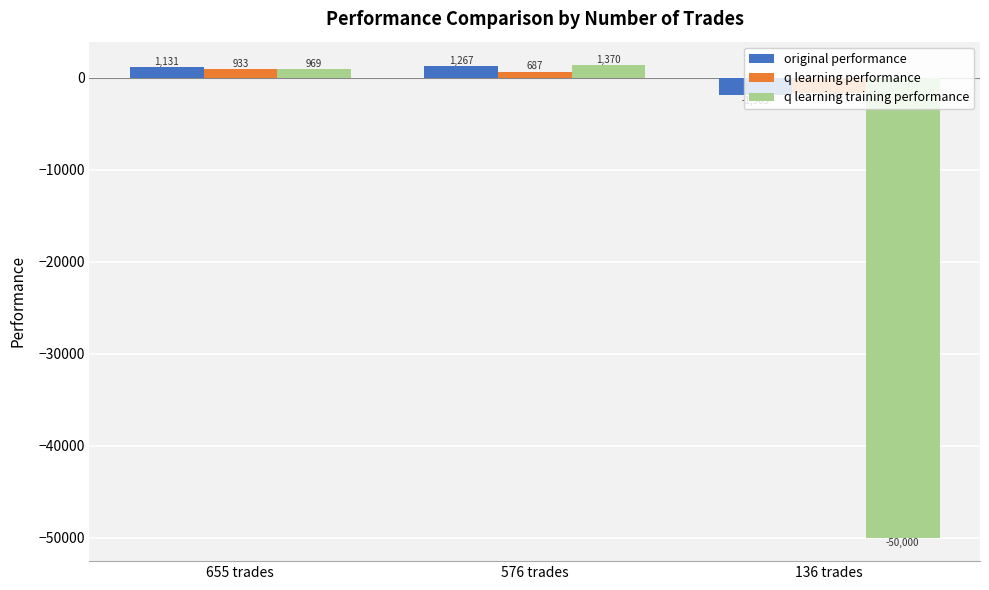

What is the label of the 1st bar from the left?

655 trades